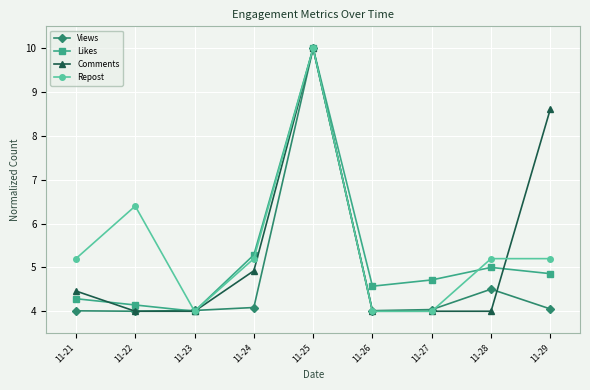

What is the difference between the Comments values at 11-24 and 11-27?

0.9